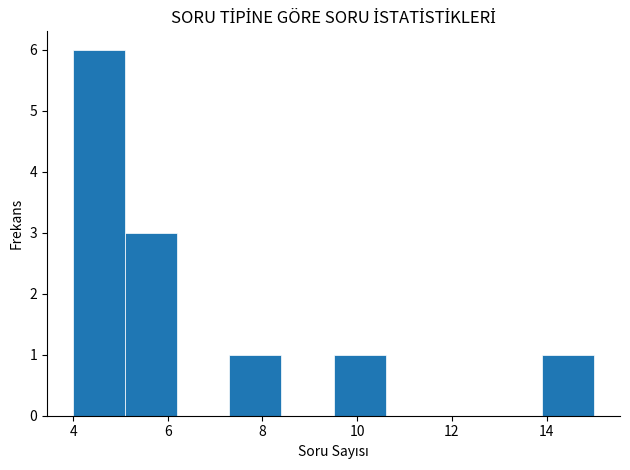

Over which range of the x-axis is the bar tallest?

4.0 to 5.1